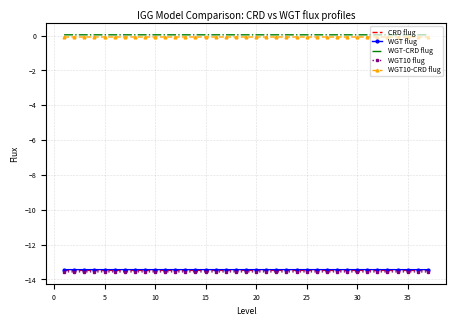

What is the smallest value displayed?

-13.6